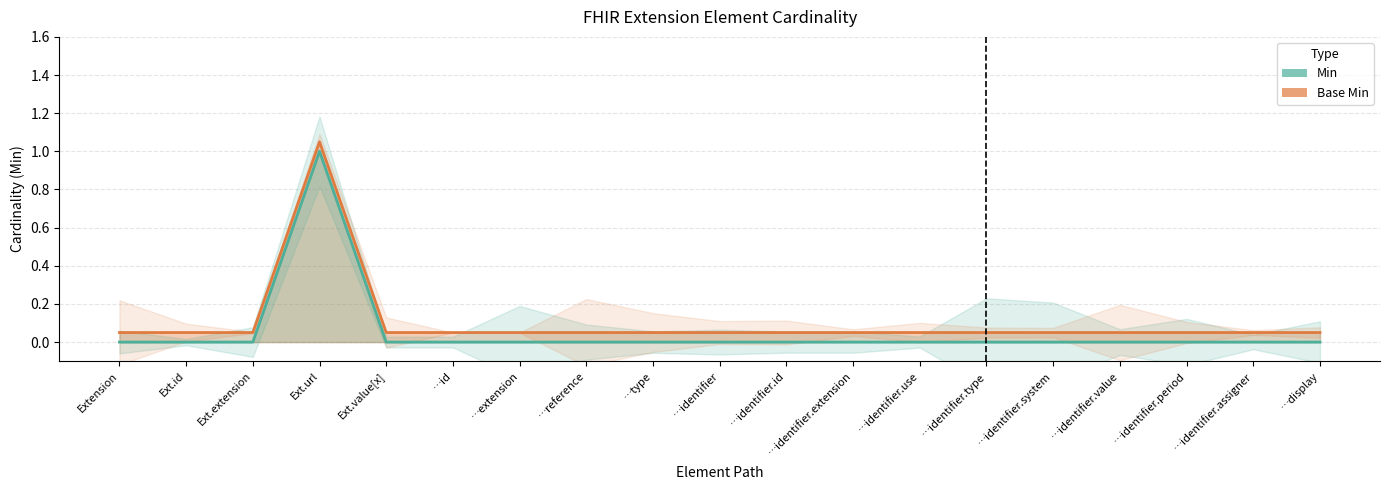

True or false: Base Min has a value of 0.1 at Ext.extension.

False